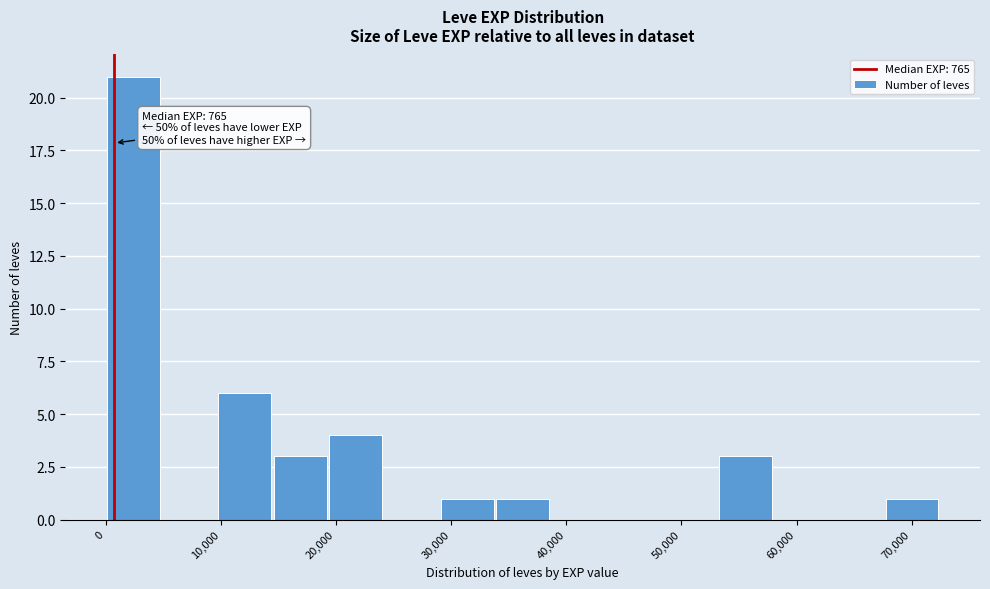

Over which range of the x-axis is the bar tallest?

0 to 5000